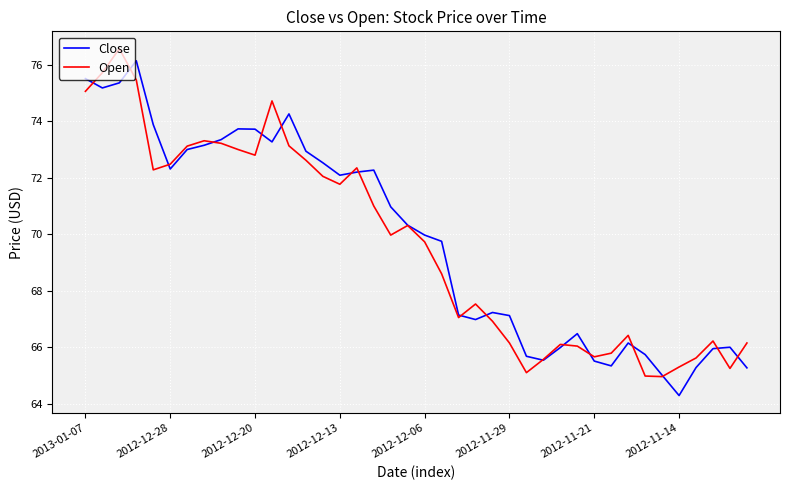

At how many categories does at least one series exceed 68?

22